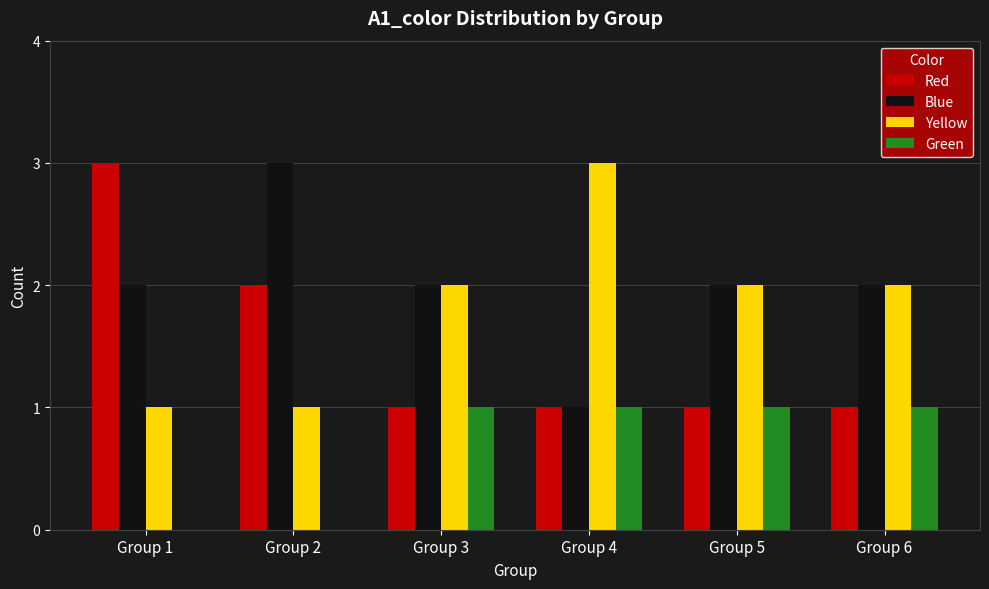

What are all the series names shown in the legend?

Red, Blue, Yellow, Green